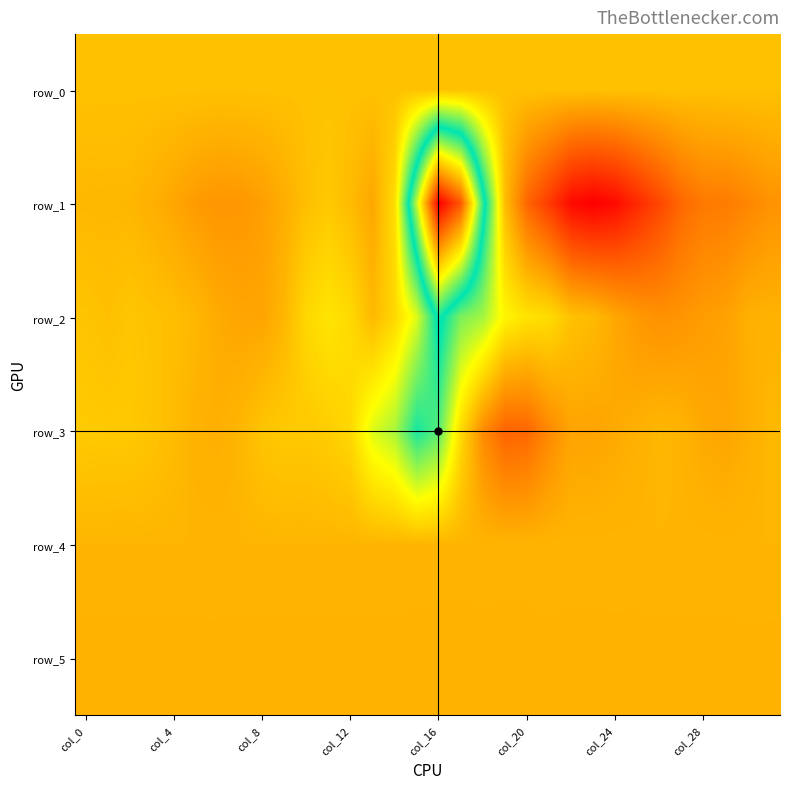

Reading left to right, transcribe all the data shown in this chart.

row_0: 71.2	71.3	71.3	71.4	71.4	71.5	71.5	71.6	71.6	71.7	71.7	71.8	71.9	71.9	71.9	72.0	72.1	72.1	72.2	72.2	72.3	72.3	72.4	72.4	72.5	72.5	72.6	72.6	72.7	72.7	72.8	72.8
row_1: 636.0	663.0	682.0	1069.0	1630.0	2254.0	2571.0	2469.0	2056.0	1198.0	185.0	-359.0	424.0	1561.0	-1509.0	-16412.0	-32768.0	-27626.0	-12081.0	354.0	5298.0	7830.0	10600.0	11235.0	10554.0	8843.0	7077.0	5203.0	4181.0	4068.0	3470.0	2755.0
row_2: -80.0	161.0	-173.0	46.0	276.0	654.0	1346.0	1676.0	1696.0	679.0	-1230.0	-1957.0	-1330.0	548.0	-1190.0	-4401.0	-11403.0	-7208.0	-6080.0	-2876.0	-1868.0	-1471.0	34.0	477.0	1543.0	2383.0	2811.0	2596.0	2156.0	1889.0	1077.0	932.0
row_3: -435.0	-374.0	-334.0	-58.0	402.0	951.0	1108.0	687.0	-131.0	-400.0	-364.0	-648.0	-1253.0	-4452.0	-5906.0	-10137.0	-8239.0	-1398.0	3189.0	5480.0	5253.0	3280.0	1749.0	1738.0	1403.0	1039.0	634.0	848.0	1441.0	1639.0	1191.0	600.0
row_4: 753.0	754.0	754.0	750.0	754.0	752.0	748.0	762.0	755.0	755.0	757.0	758.0	755.0	757.0	760.0	765.0	779.0	793.0	798.0	813.0	819.0	771.0	772.0	762.0	761.0	770.0	764.0	761.0	754.0	764.0	754.0	750.0
row_5: 881.0	883.0	882.0	889.0	884.0	881.0	879.0	886.0	880.0	883.0	884.0	879.0	883.0	881.0	877.0	892.0	890.0	881.0	866.0	859.0	853.0	874.0	884.0	889.0	886.0	884.0	877.0	880.0	884.0	880.0	868.0	879.0